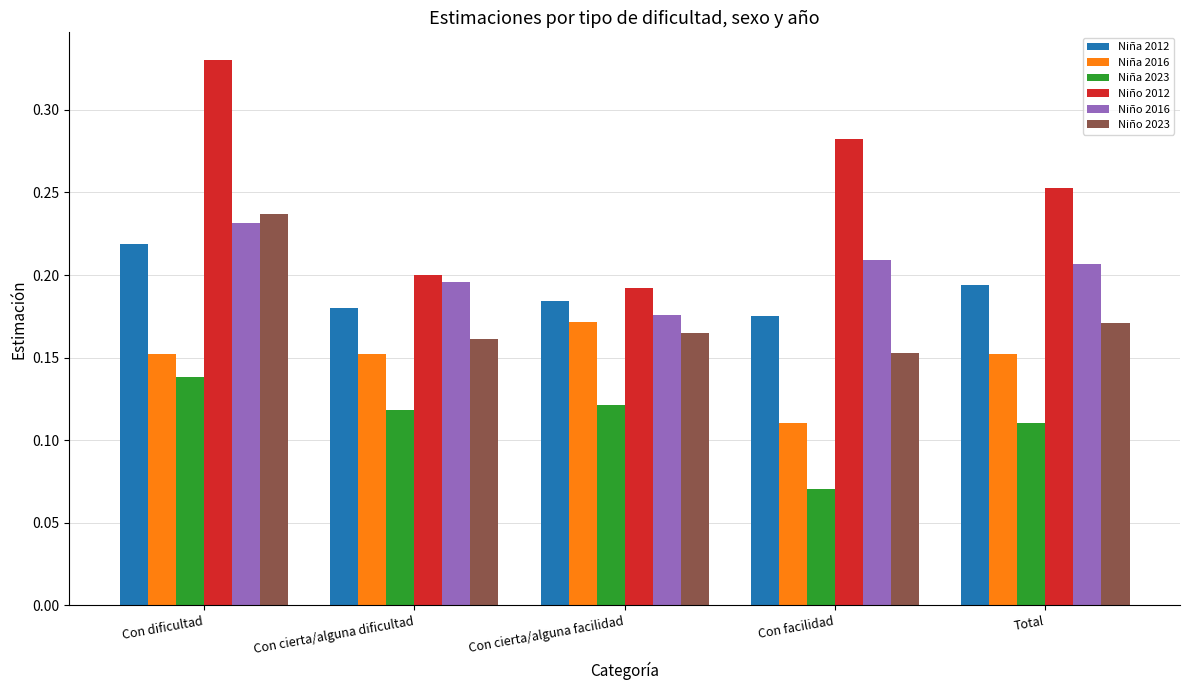

At which label does Niño 2016 reach its peak?

Con dificultad